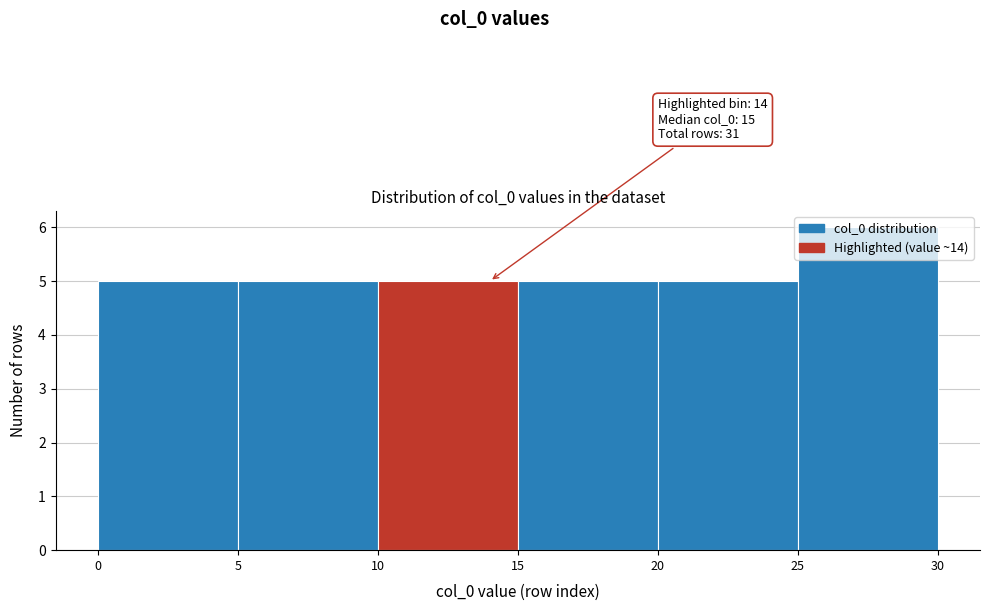

Which range on the x-axis has the tallest bar?

25 to 30